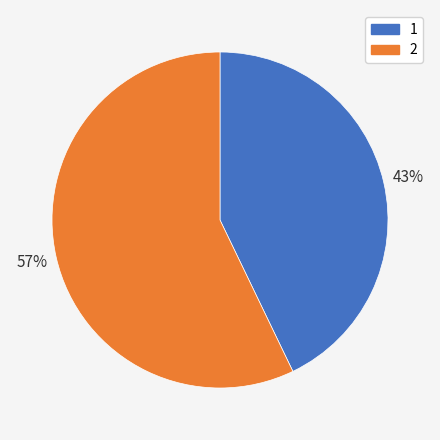

To the nearest percent, what is the average slice percentage?

50%